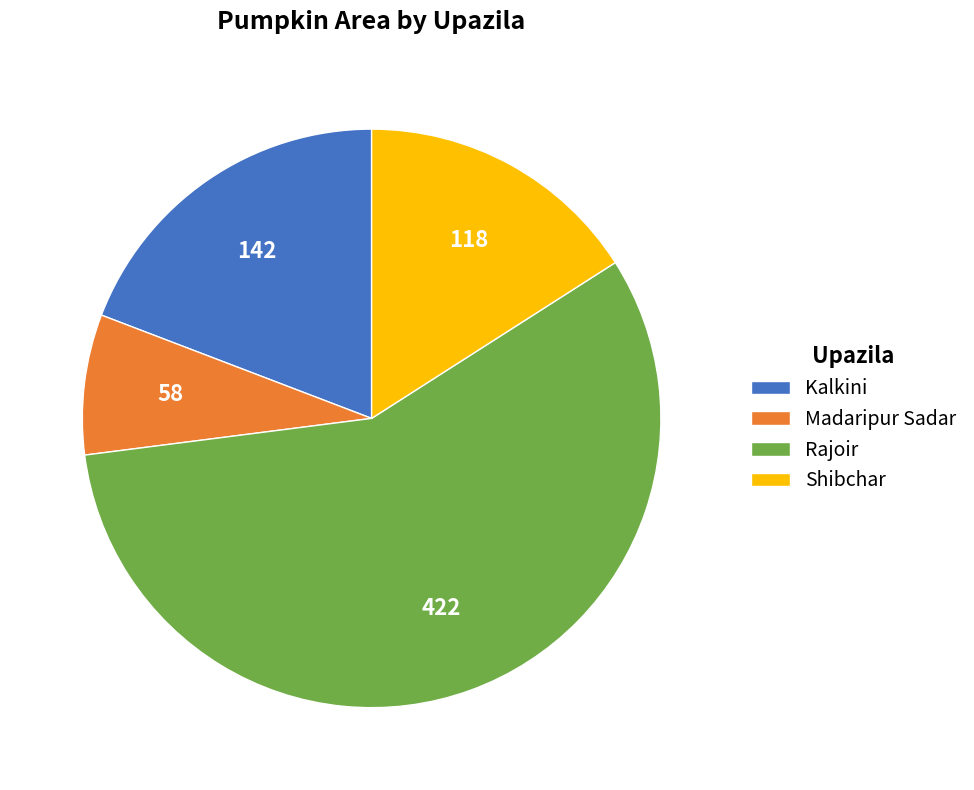

Which category accounts for the majority?

Rajoir